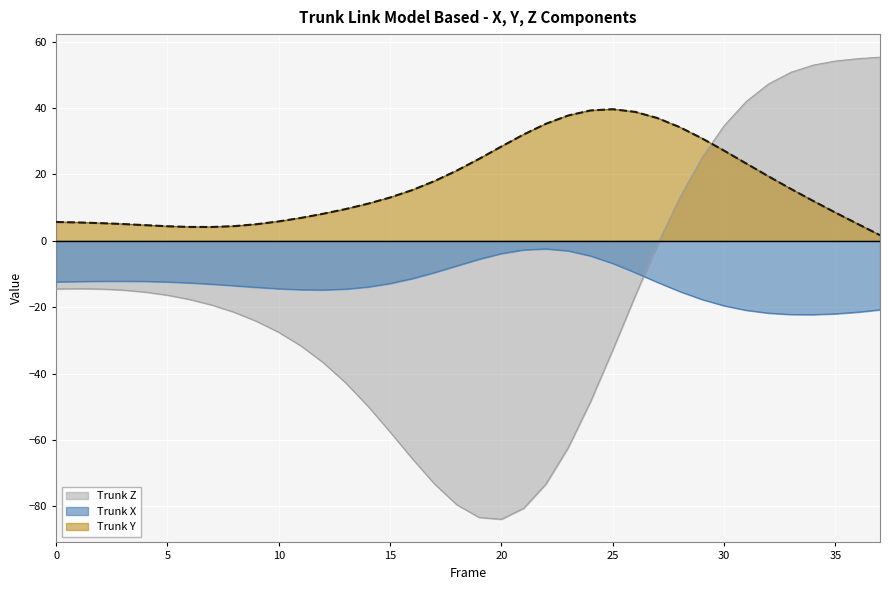

List the labels in order of Trunk Y value, largest first.

25, 24, 26, 23, 27, 22, 28, 21, 29, 20, 30, 19, 31, 18, 32, 17, 33, 16, 15, 34, 14, 13, 35, 12, 11, 10, 0, 1, 2, 36, 3, 9, 4, 8, 5, 6, 7, 37